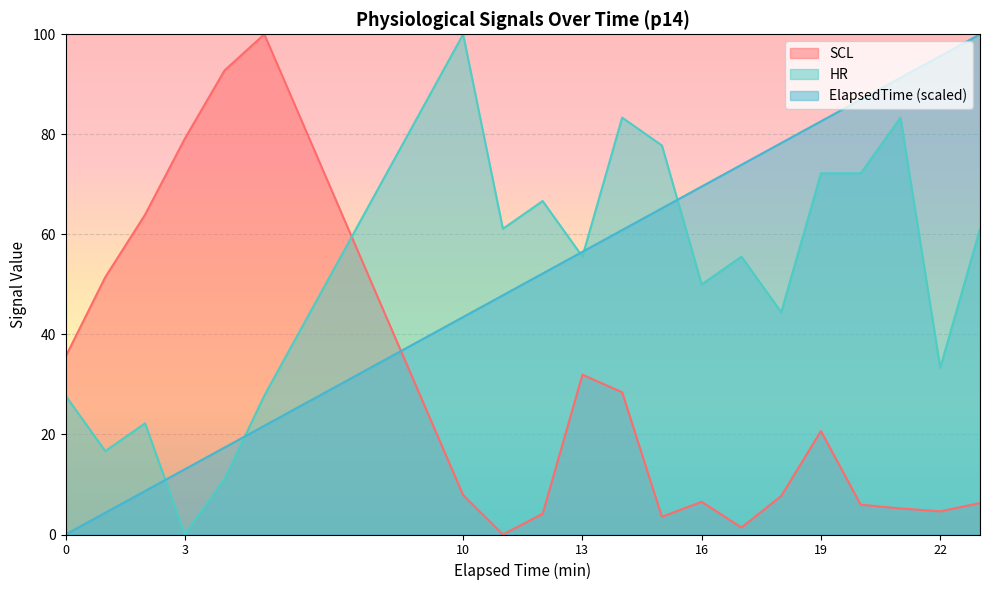

Is it true that SCL equals 100.0 at 5?

True